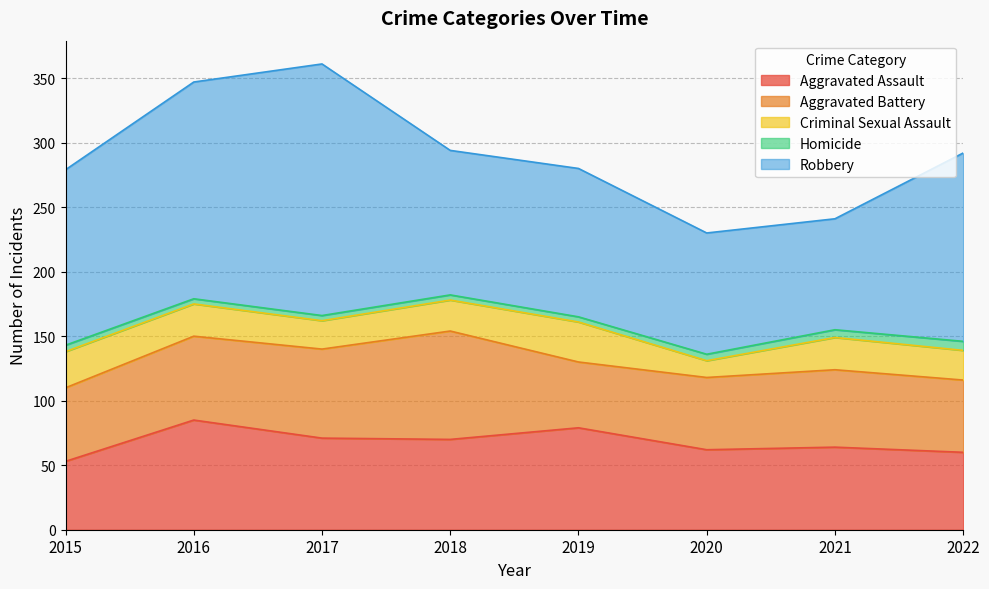

What is the smallest value displayed?

4